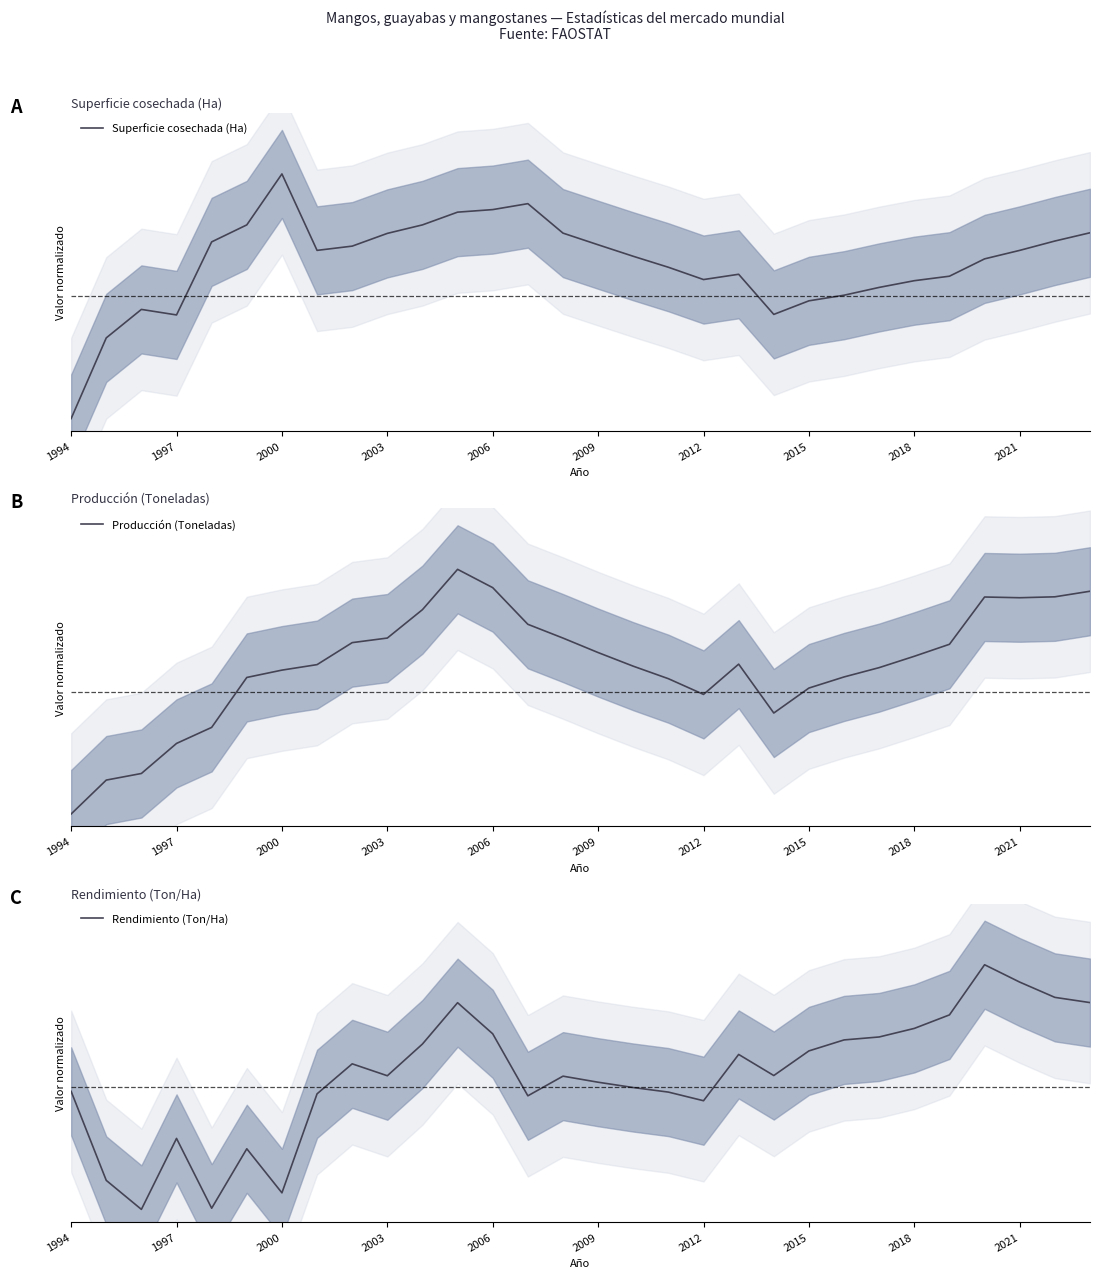

How many lines are shown in the chart?

3